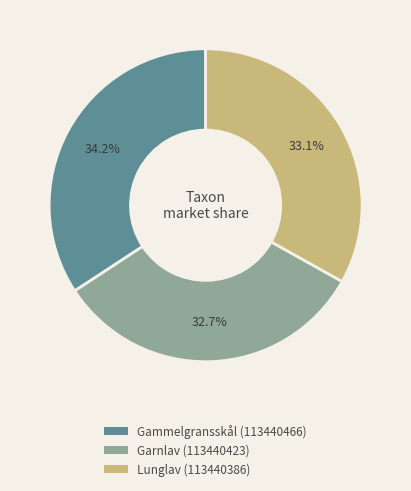

Combined, what portion of the pie is Garnlav (113440423) and Gammelgransskål (113440466)?

66.9%